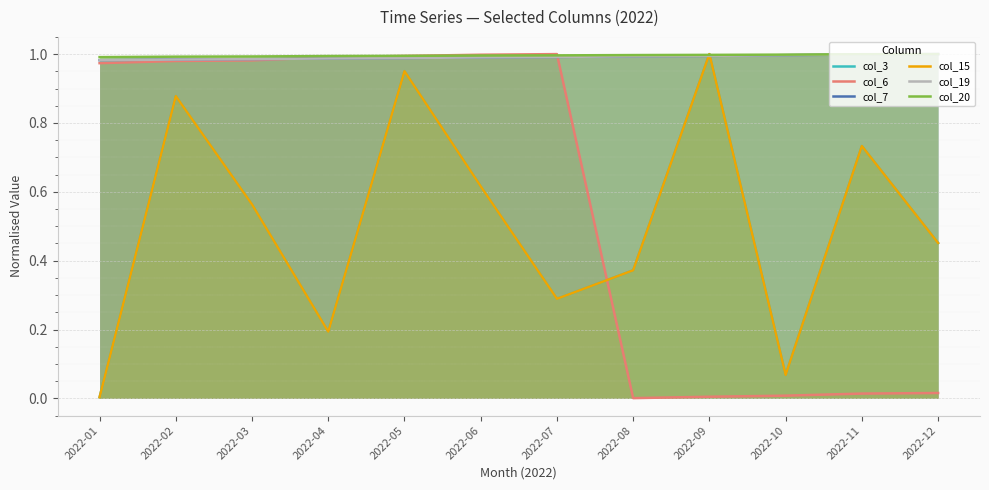

What is the sum of all col_19 values?

11.9